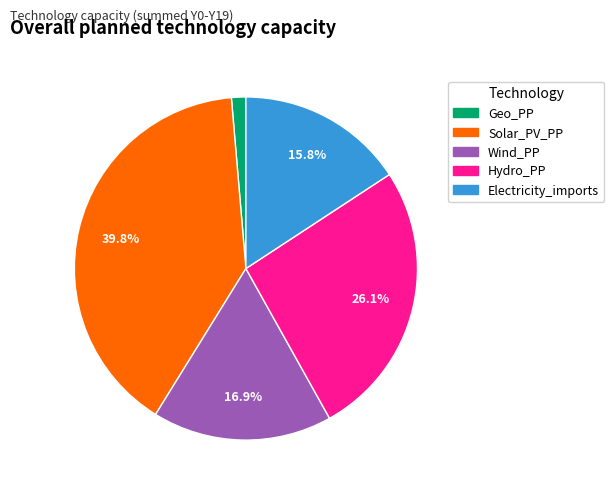

What portion of the pie excludes Solar_PV_PP?

60.2%